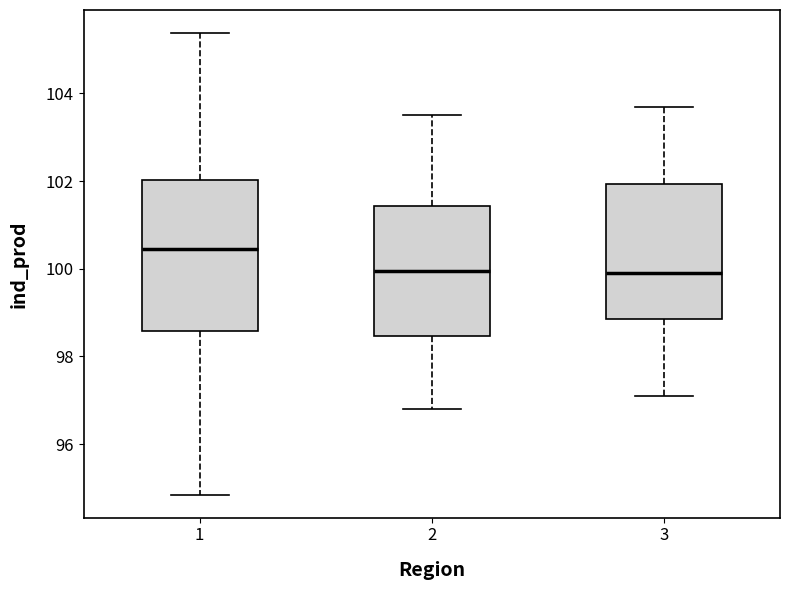

Reading left to right, read every box against the y-axis: the position of its median line, the range the box covers, and the ends of its whiskers. The values are not printed on the chart, so give them approximately, as read against the axis.

1: median 100.4, box 98.6 to 102.0, whiskers 94.8 to 105.4
2: median 100.0, box 98.4 to 101.4, whiskers 96.8 to 103.6
3: median 100.0, box 98.8 to 102.0, whiskers 97.2 to 103.8